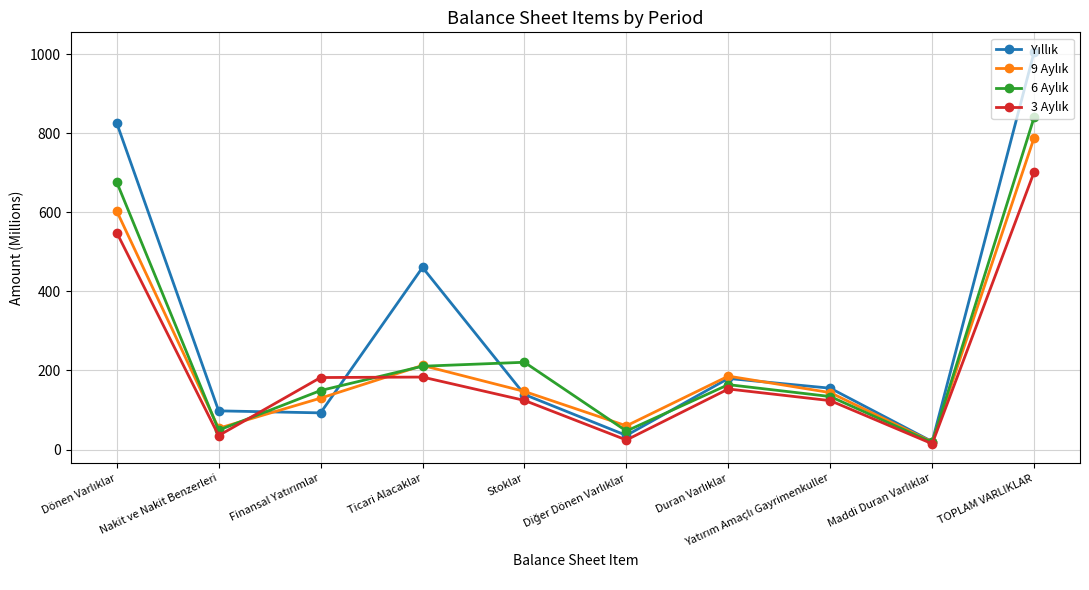

Which series ends up on top after the final intersection of 9 Aylık and 6 Aylık?

6 Aylık